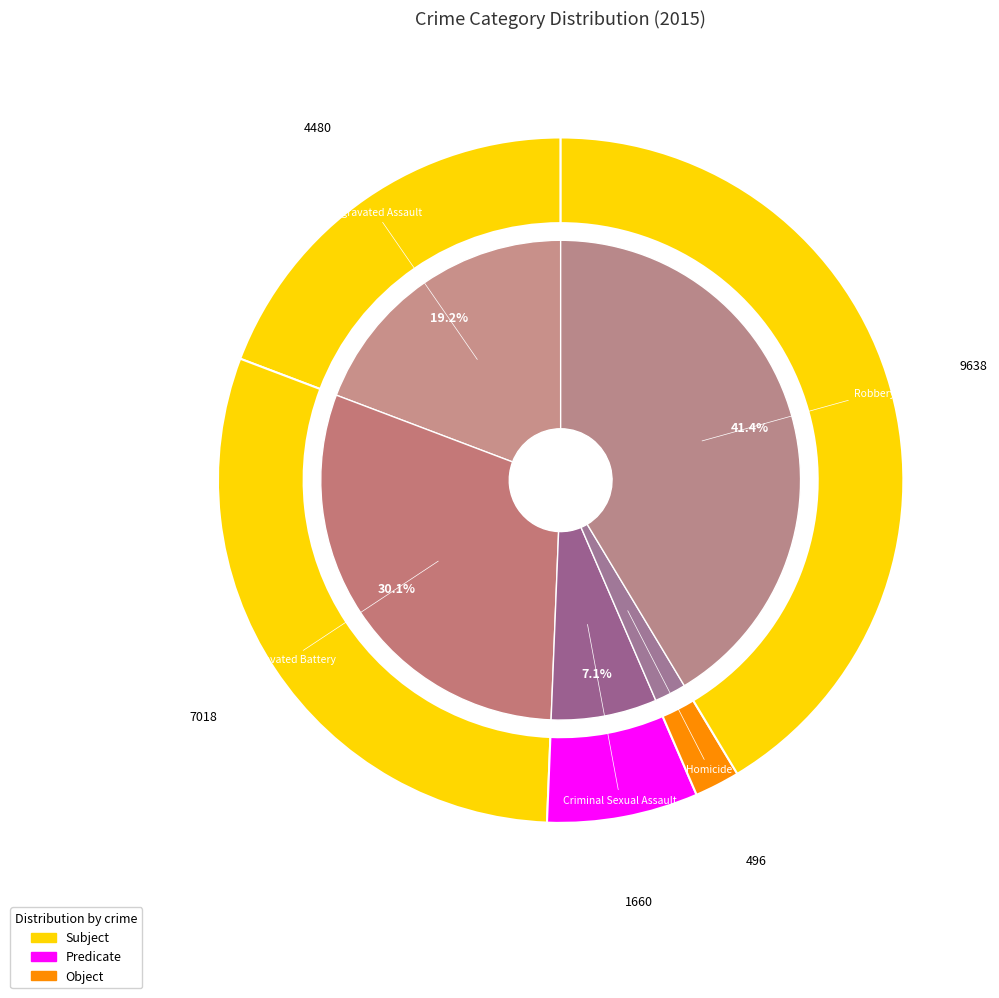

Rank the categories by value from highest to lowest.

Robbery, Aggravated Battery, Aggravated Assault, Criminal Sexual Assault, Homicide